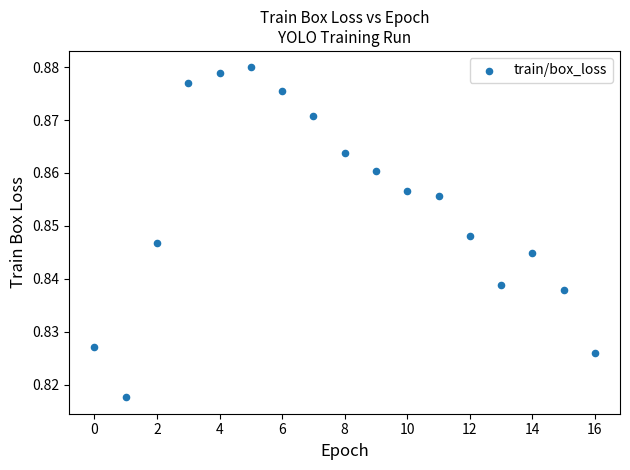

How many data points are displayed?

17